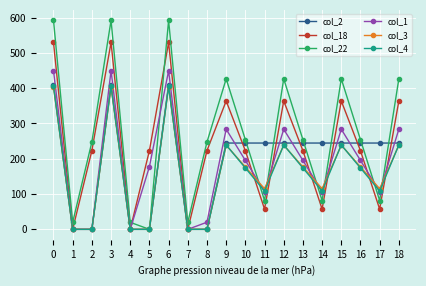

Which series has the largest total across all categories?

col_22